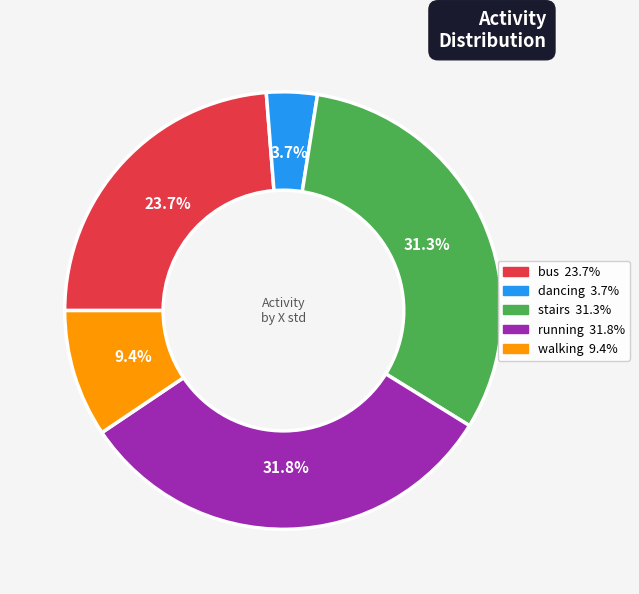

What is the total percentage of stairs and bus?

55.1%